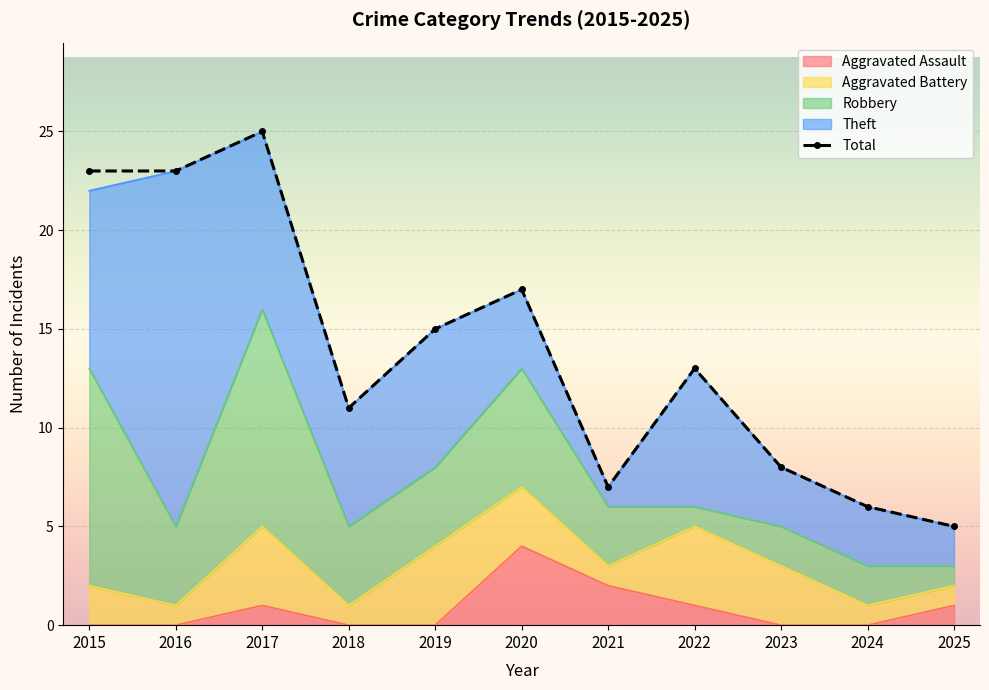

Which series changed the most between 2015 and 2016?

Theft